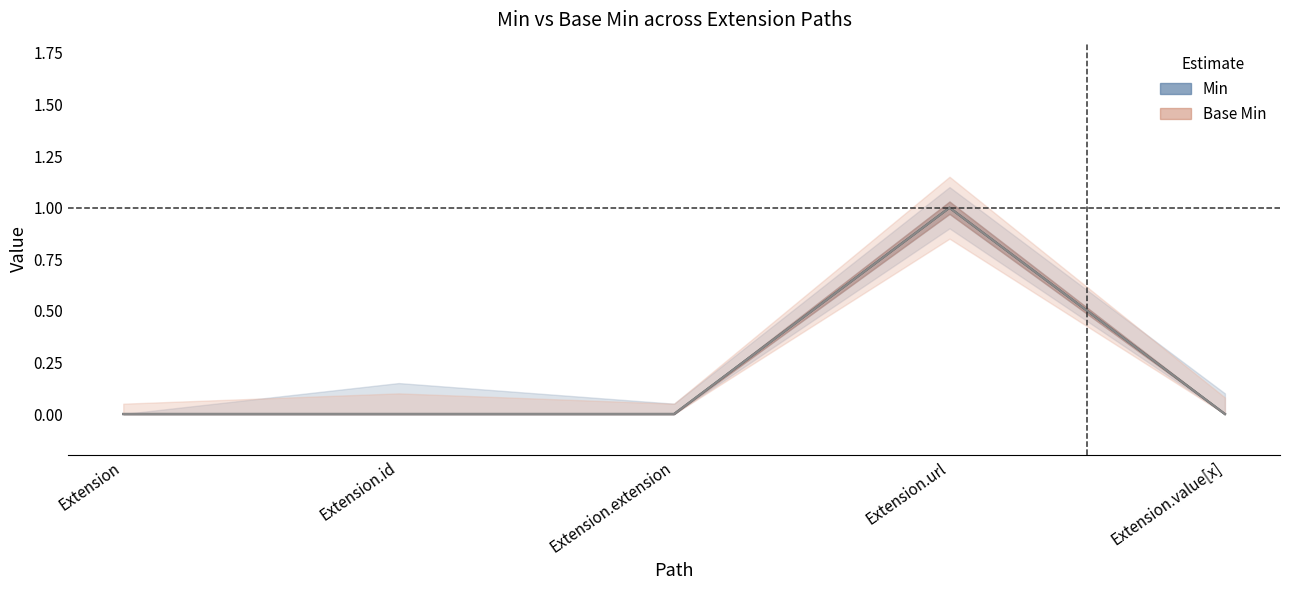

What is the label of the 1st point from the right?

Extension.value[x]